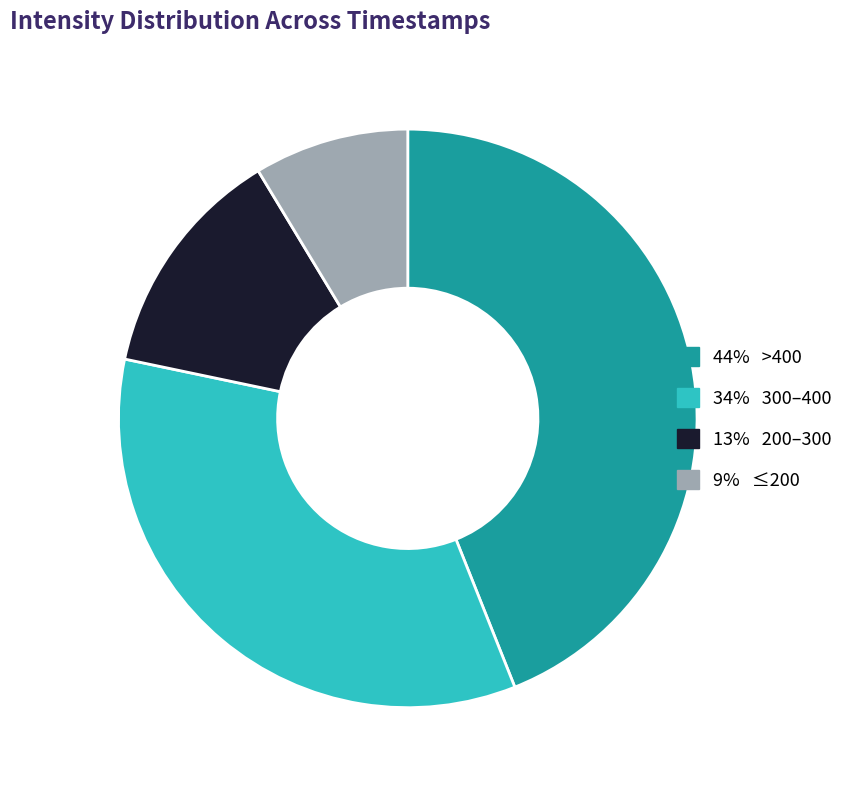

The 9% ≤200 slice represents 21% of the pie. True or false?

False